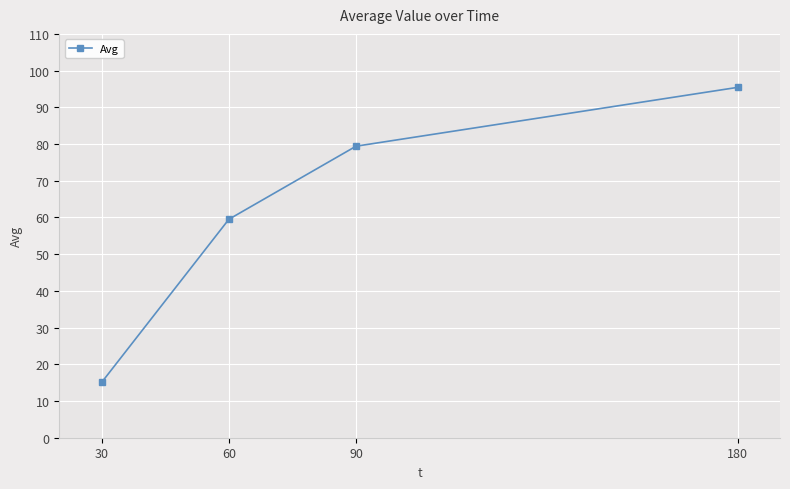

Rank the categories by value from lowest to highest.

30, 60, 90, 180